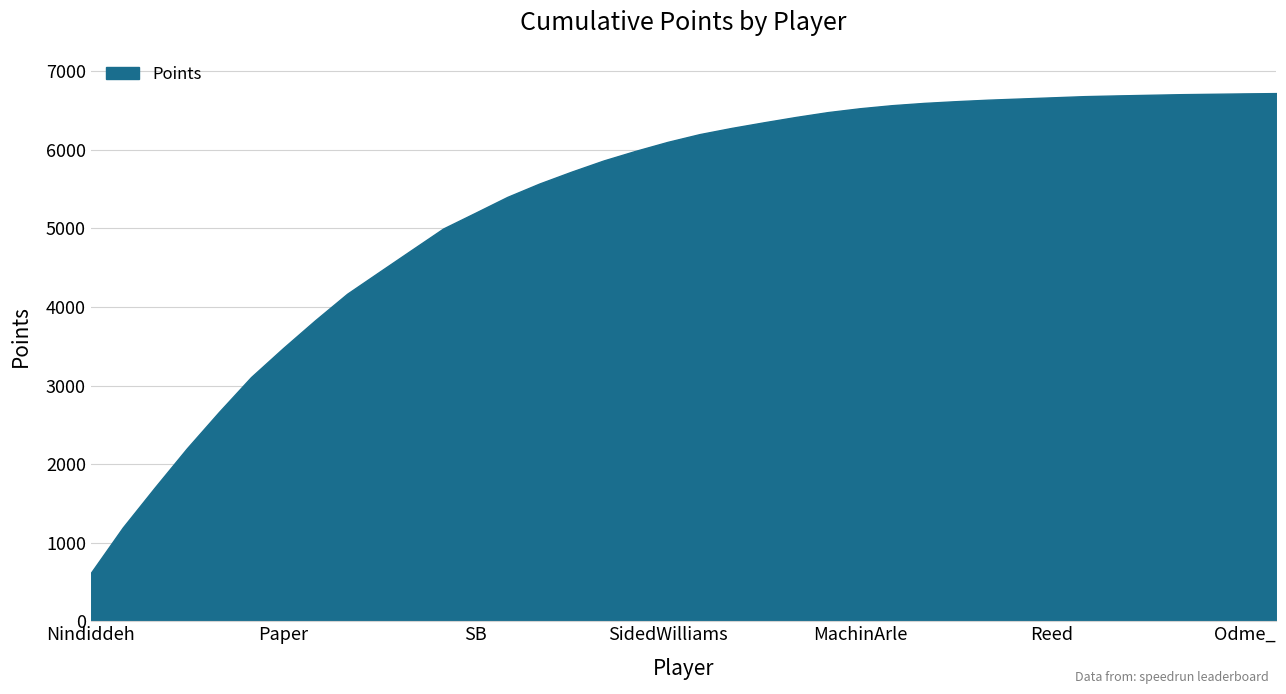

What is the maximum value shown in the chart?

6722